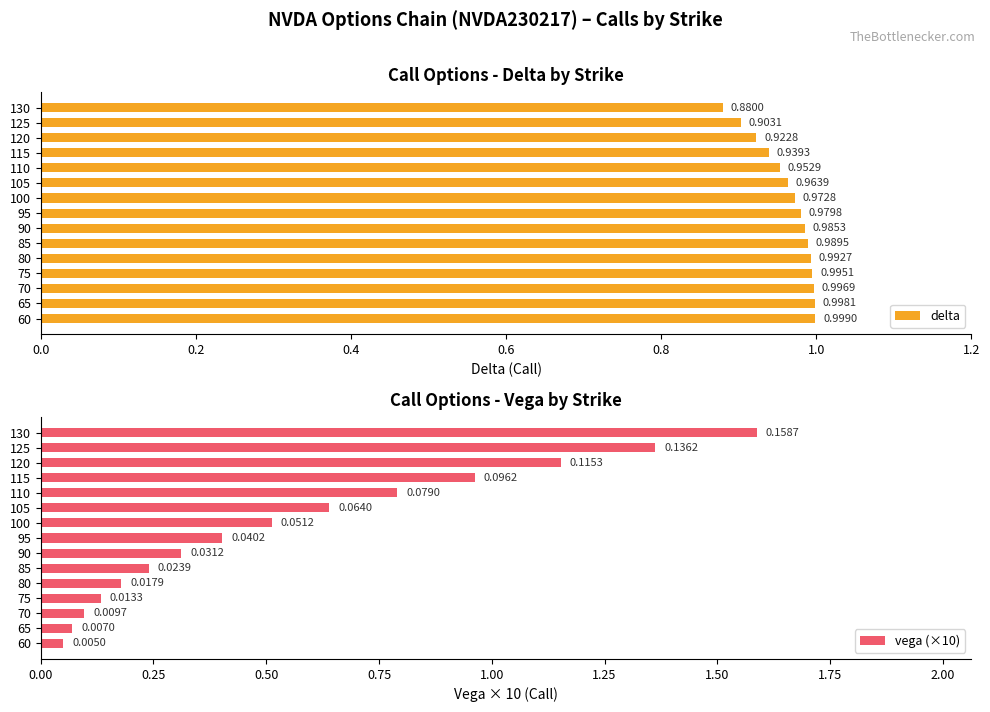

Does the chart contain any negative values?

No